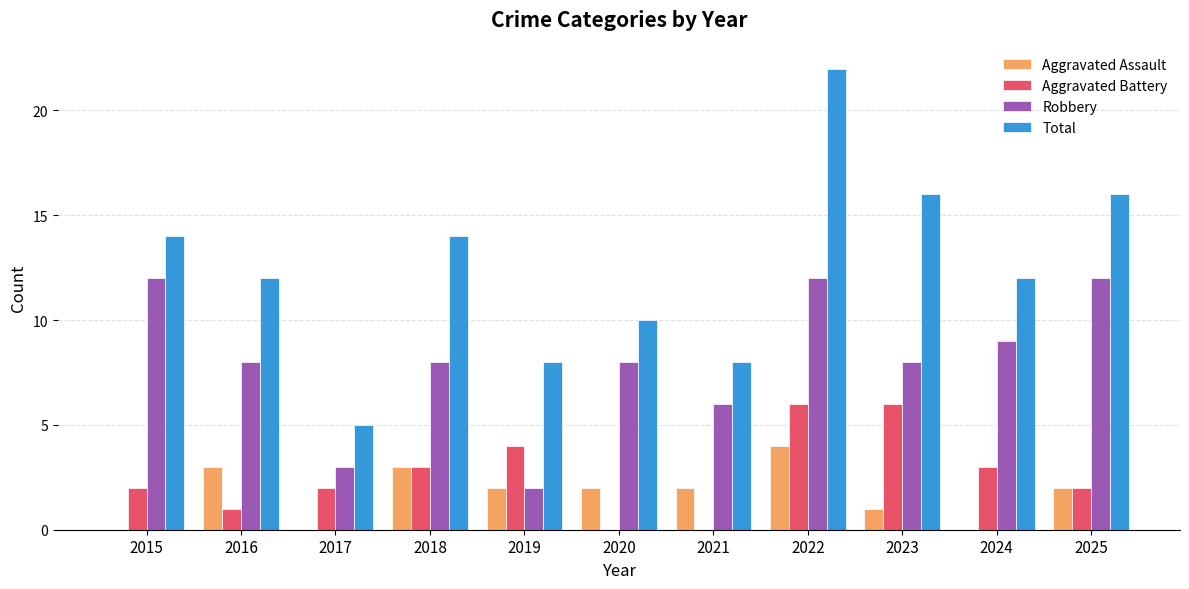

Is the value of Aggravated Battery at 2022 greater than the value of Aggravated Assault at 2023?

Yes